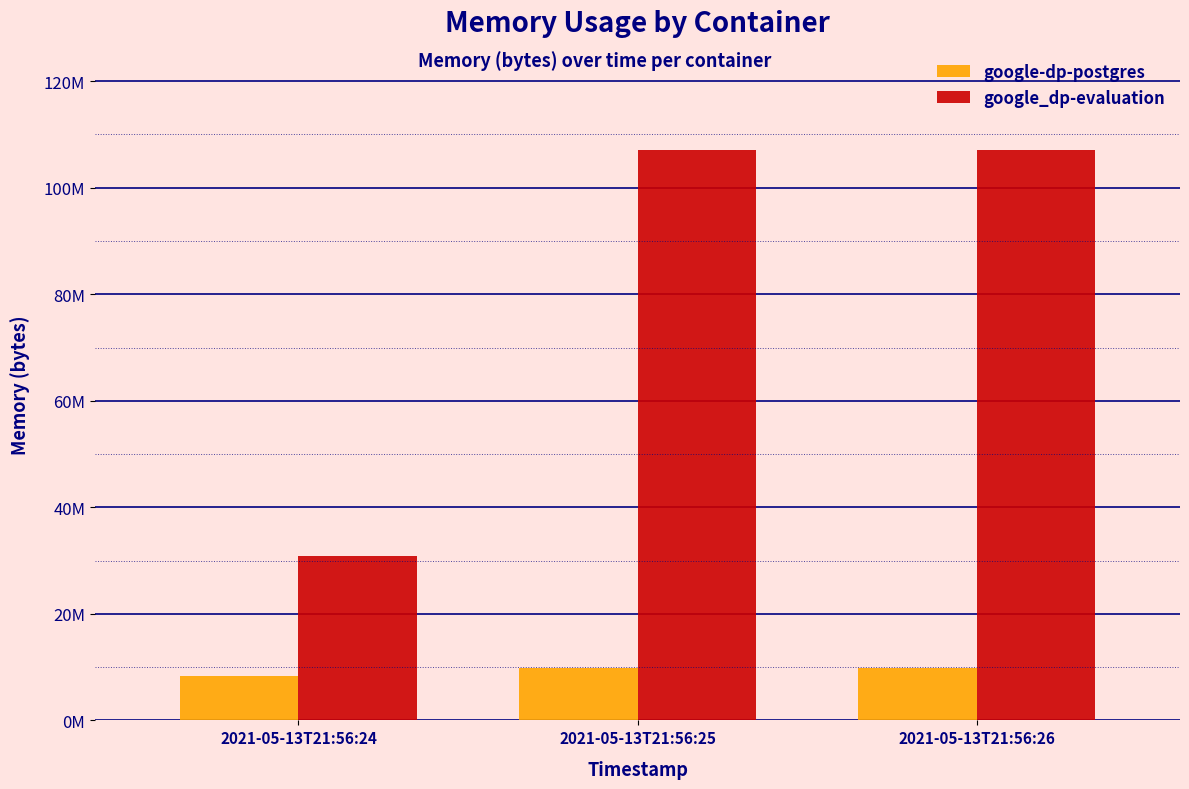

Does the chart contain any negative values?

No